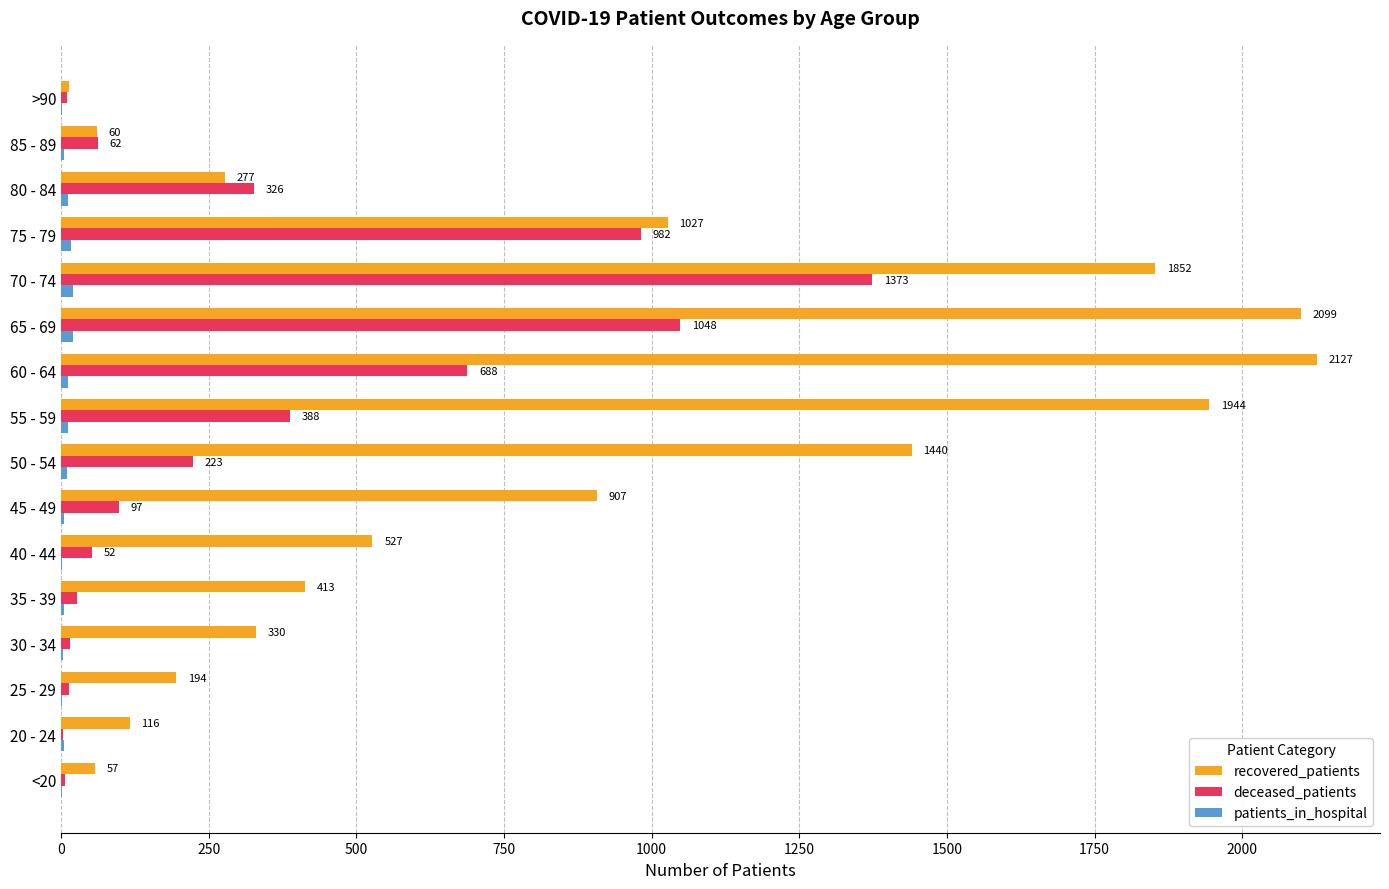

Which label corresponds to the largest value in the chart?

60 - 64